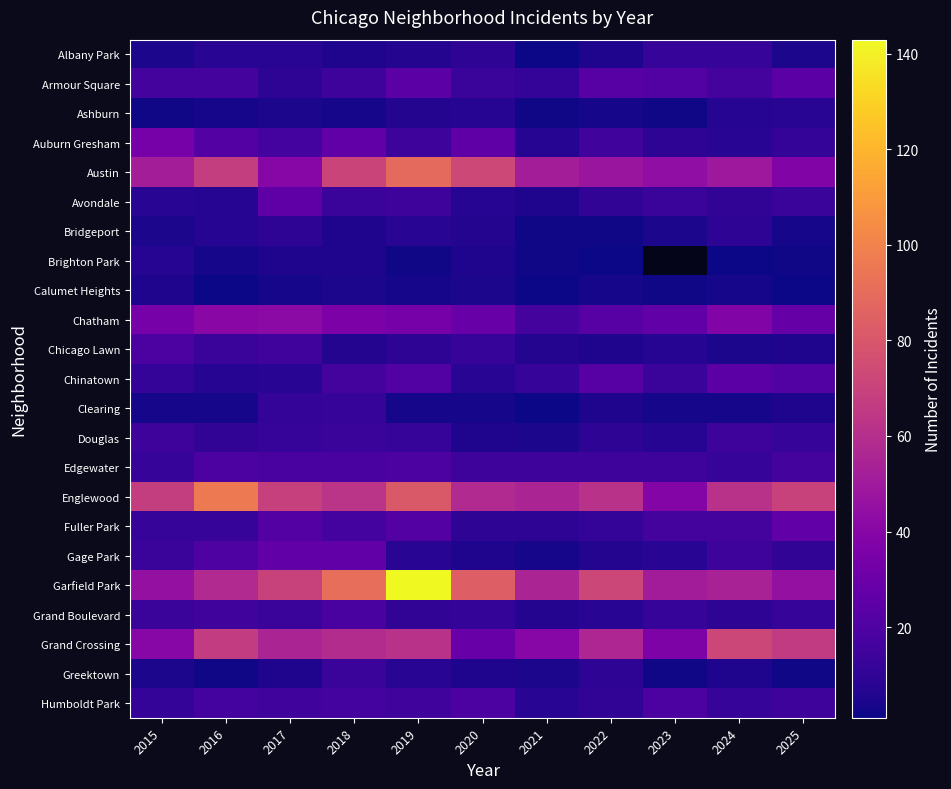

Between 2022 and 2015, which is larger?

2022